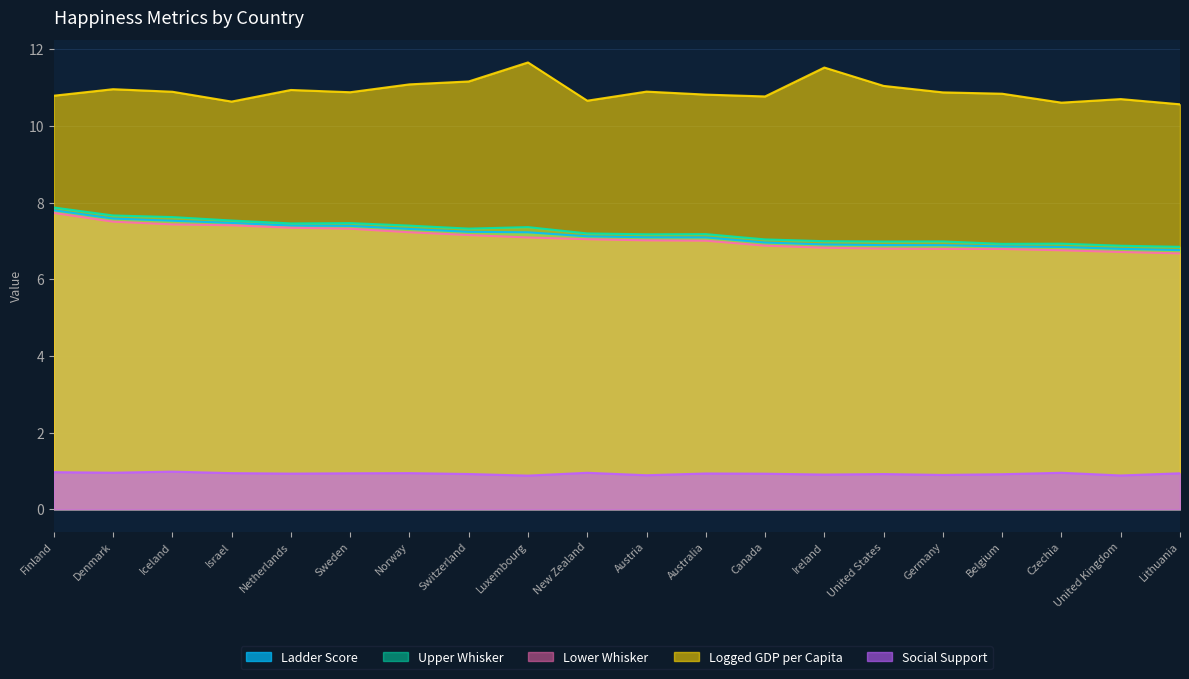

Is the value of lowerwhisker at New Zealand greater than the value of upperwhisker at Iceland?

No